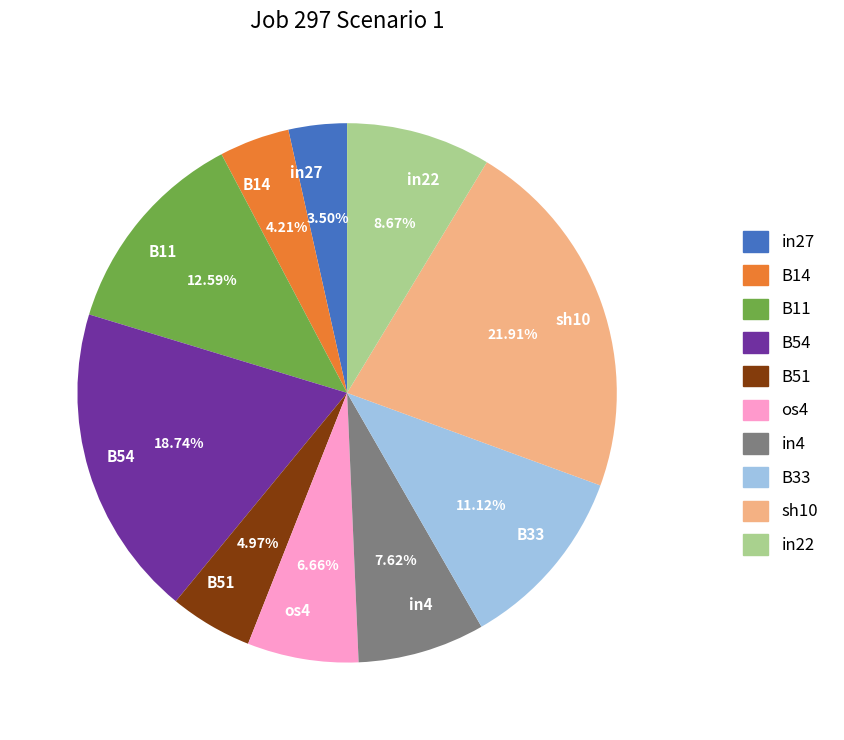

Which category has the smallest portion of the pie?

in27